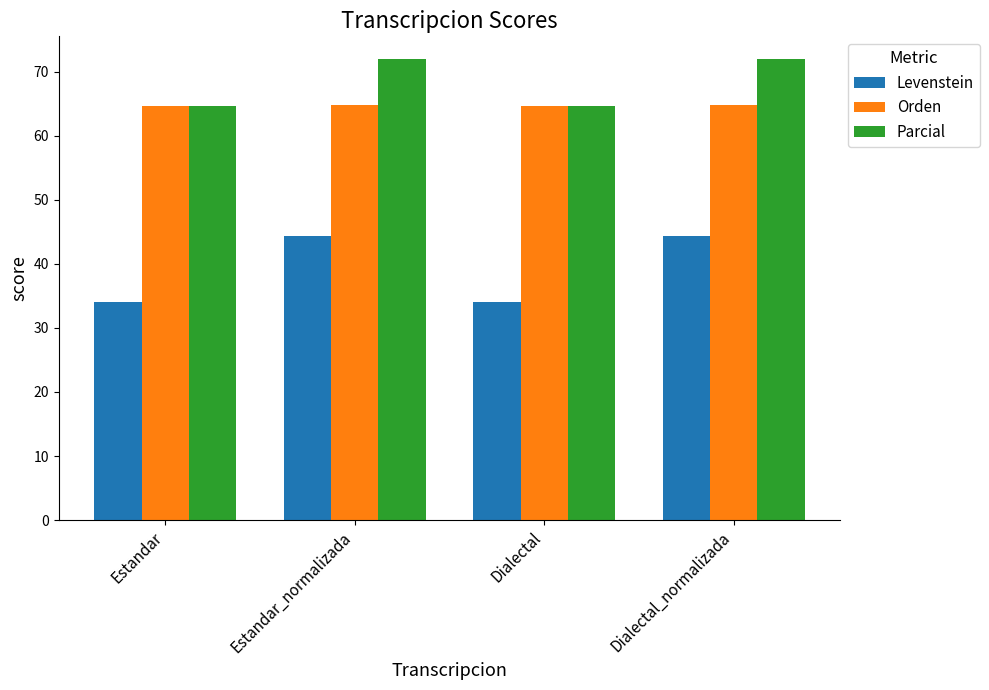

The Parcial series shows 64.6 at Dialectal. True or false?

True